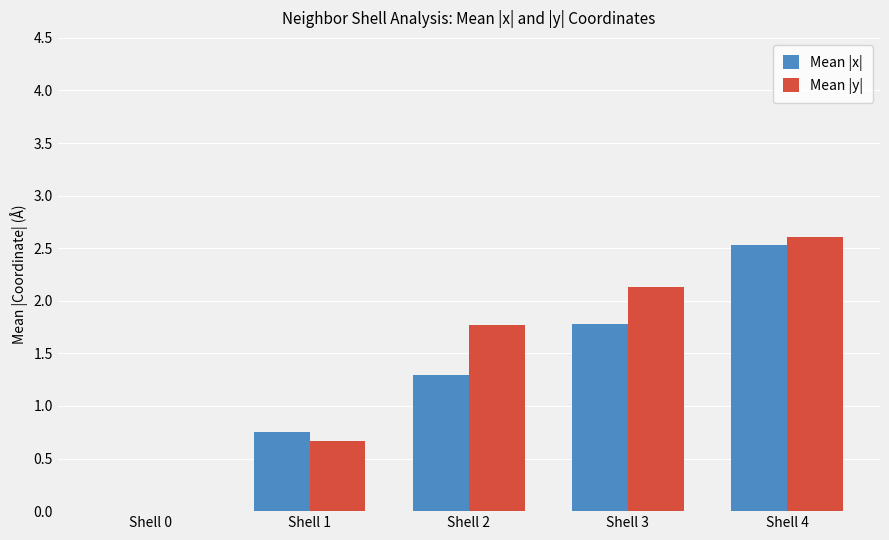

How many categories are shown in the chart?

5